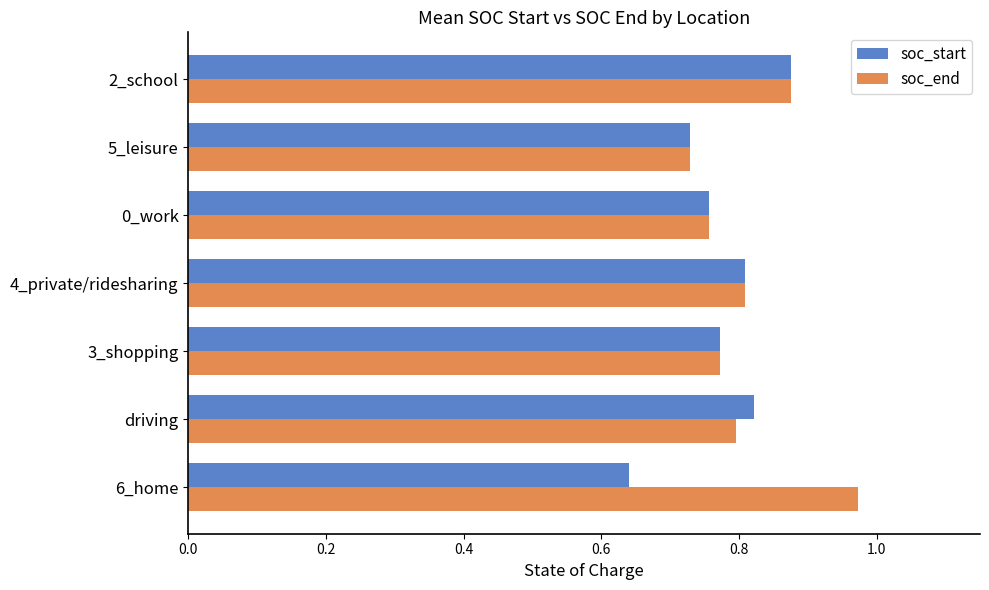

The soc_start series shows 0.8 at 3_shopping. True or false?

True